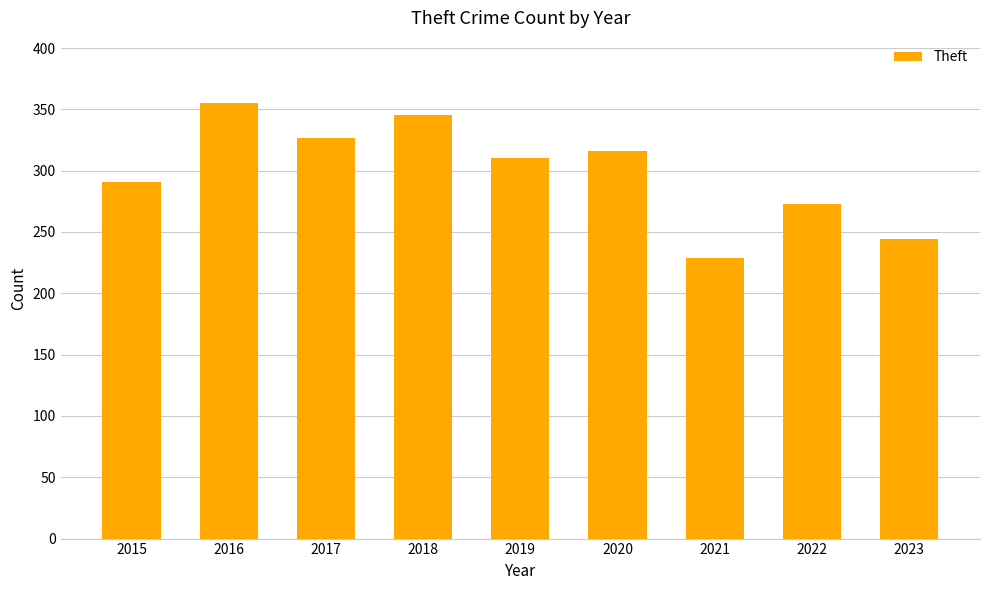

How many data points does each series have?

9